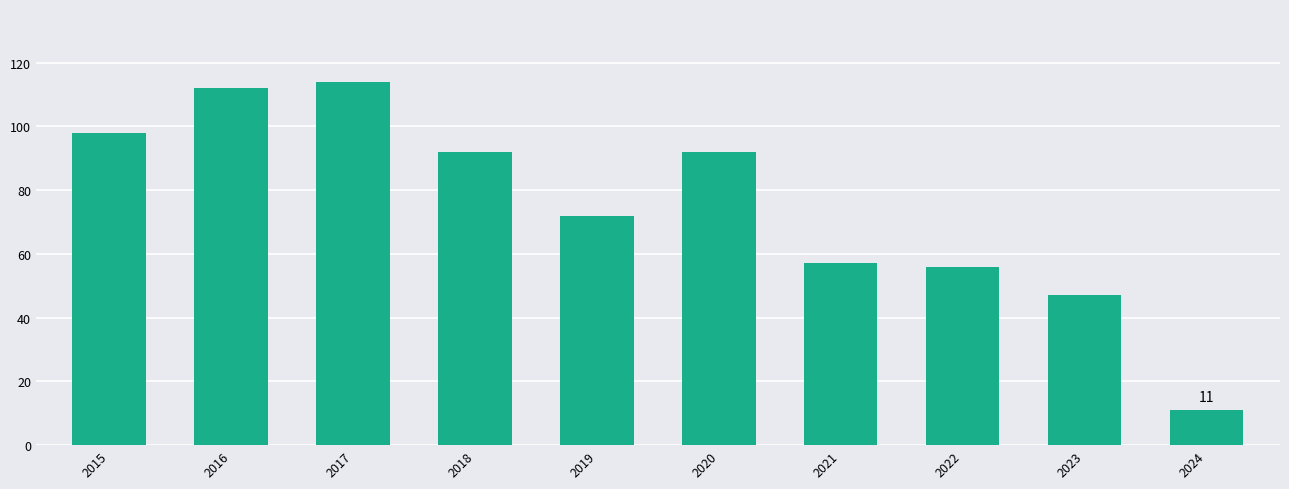

Where does the data first go above 92?

2015